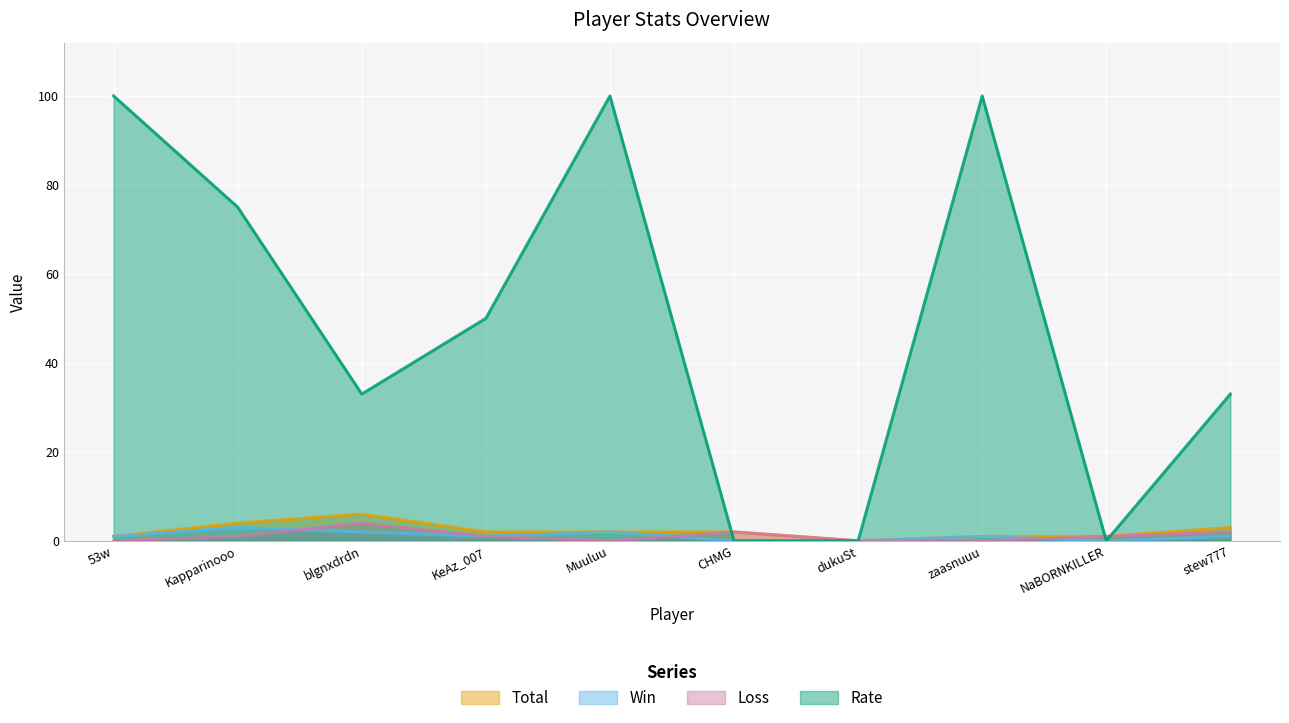

At how many categories does at least one series exceed 87?

3